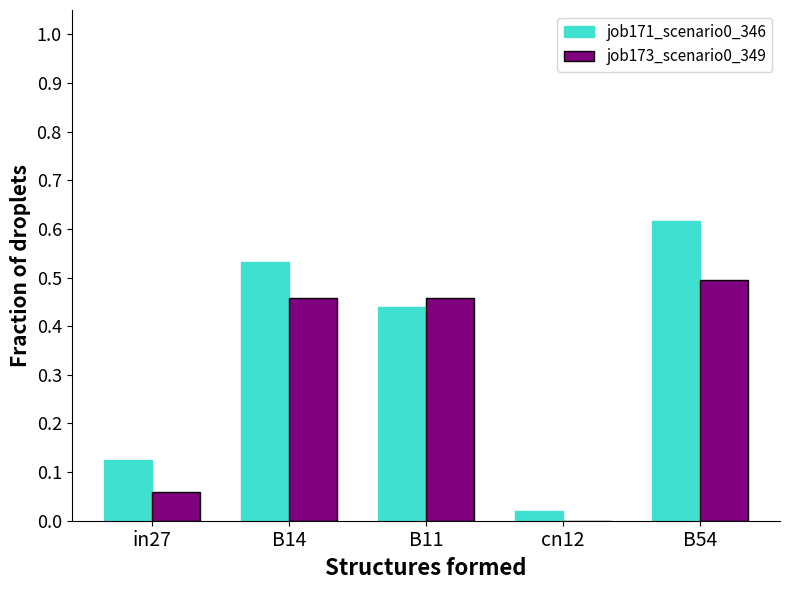

At which category is the sum across all series the highest?

B54